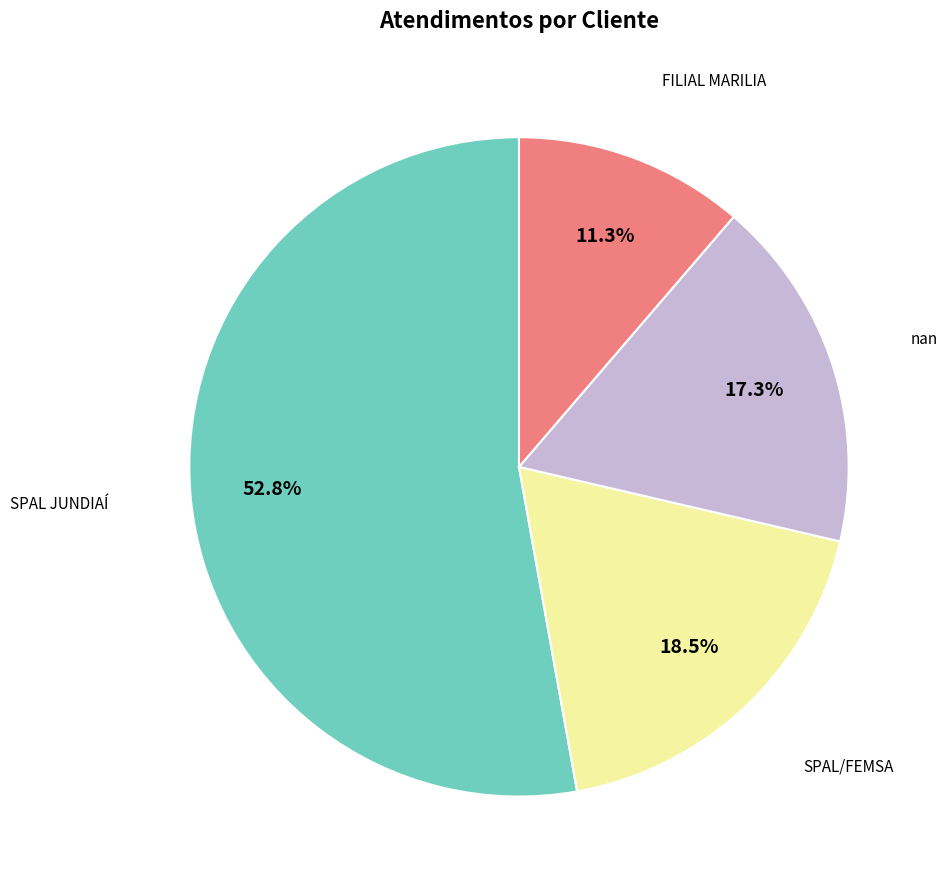

Is there any slice that represents more than half of the pie?

Yes